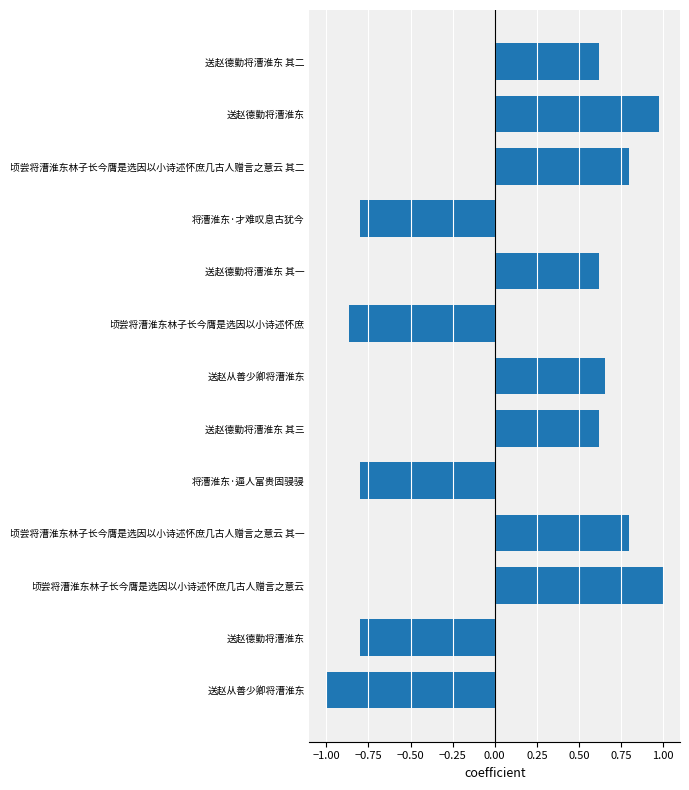

How many values are above zero?

8